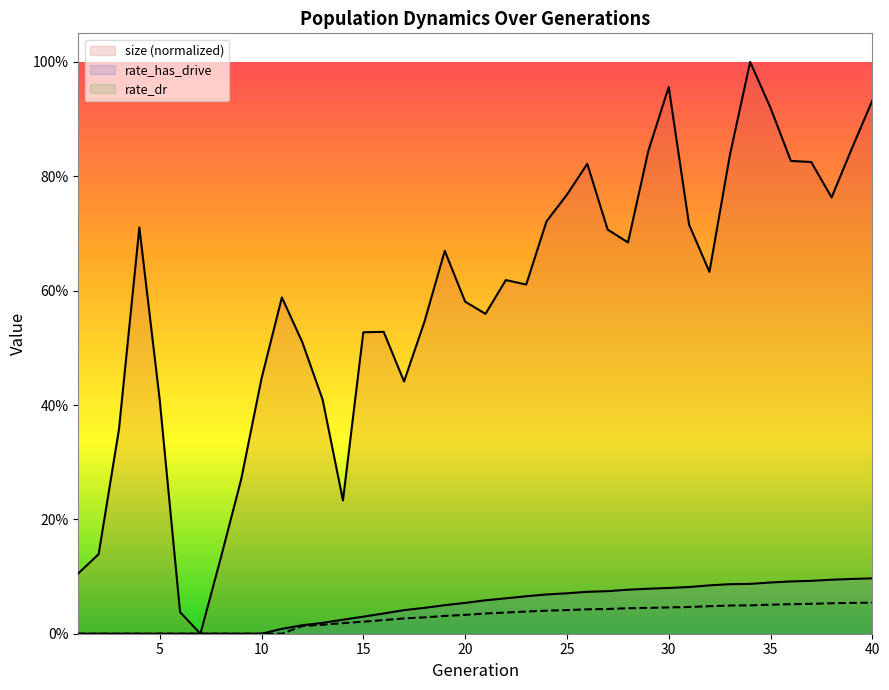

Is it true that size (normalized) equals 0.1 at 21?

False